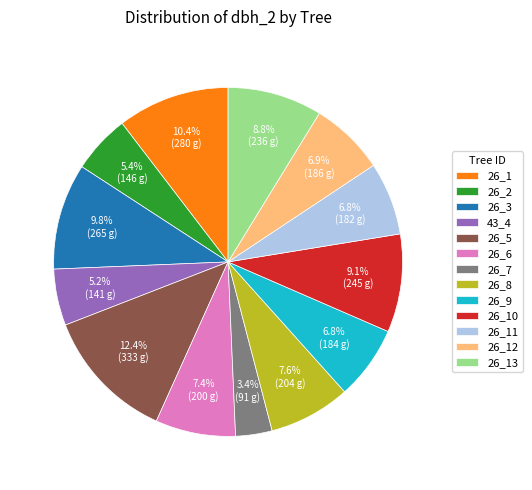

What is the smallest slice in the pie chart?

26_7